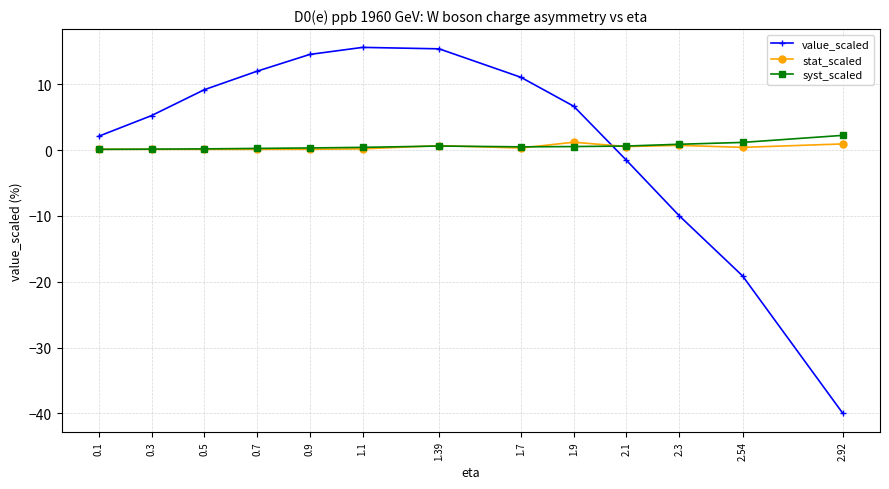

True or false: syst_scaled has more than 0 points higher than both neighbors.

True